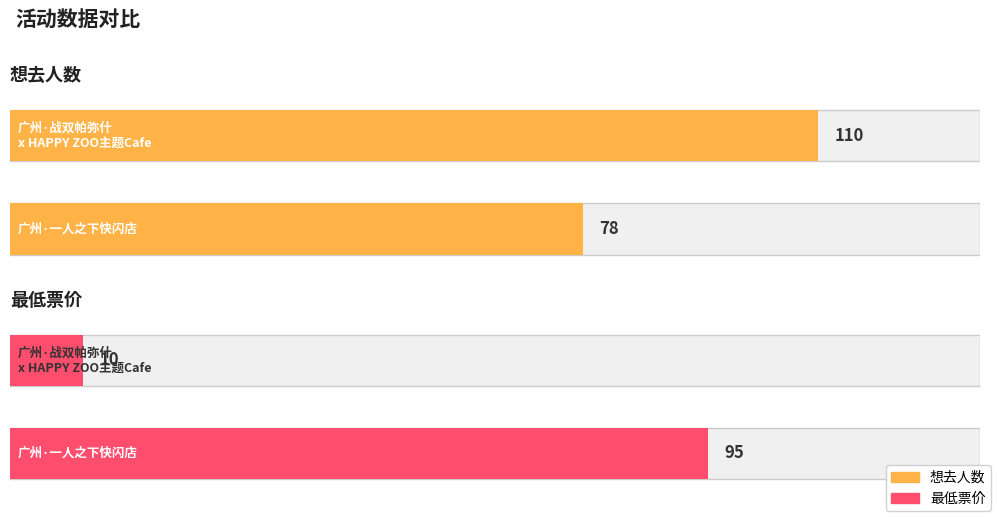

Which series has the widest spread of values?

最低票价